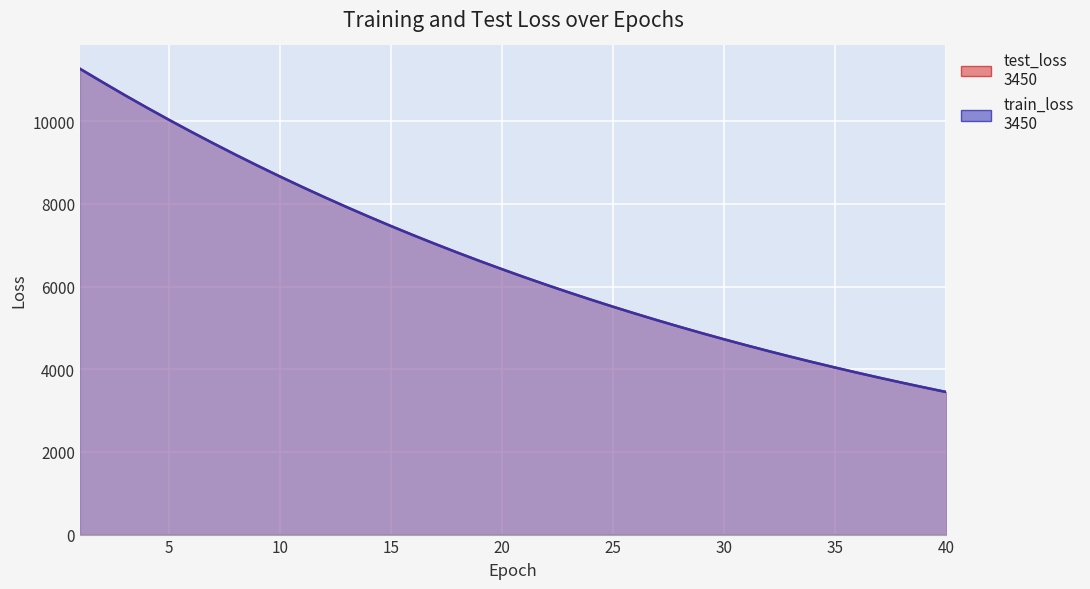

Reading right to left, transcribe all the data shown in this chart.

test_loss: 3450.3	3562.2	3677.0	3795.2	3916.9	4042.3	4171.2	4304.2	4440.7	4581.0	4726.0	4874.5	5028.0	5185.1	5347.6	5514.2	5685.7	5862.2	6043.7	6230.4	6422.5	6619.6	6822.9	7031.7	7246.3	7467.1	7694.0	7927.8	8166.7	8413.4	8666.3	8926.5	9193.6	9468.6	9749.8	10038.6	10334.8	10639.0	10952.6	11271.5
train_loss: 3449.8	3561.5	3676.4	3794.6	3916.3	4041.7	4170.6	4303.4	4440.0	4580.5	4725.2	4873.9	5027.2	5184.6	5346.7	5513.4	5685.0	5861.3	6042.8	6229.5	6421.7	6618.8	6821.9	7030.9	7245.4	7466.1	7692.9	7926.3	8165.8	8412.3	8665.2	8925.4	9192.7	9467.4	9748.7	10037.9	10334.2	10638.4	10951.3	11270.8